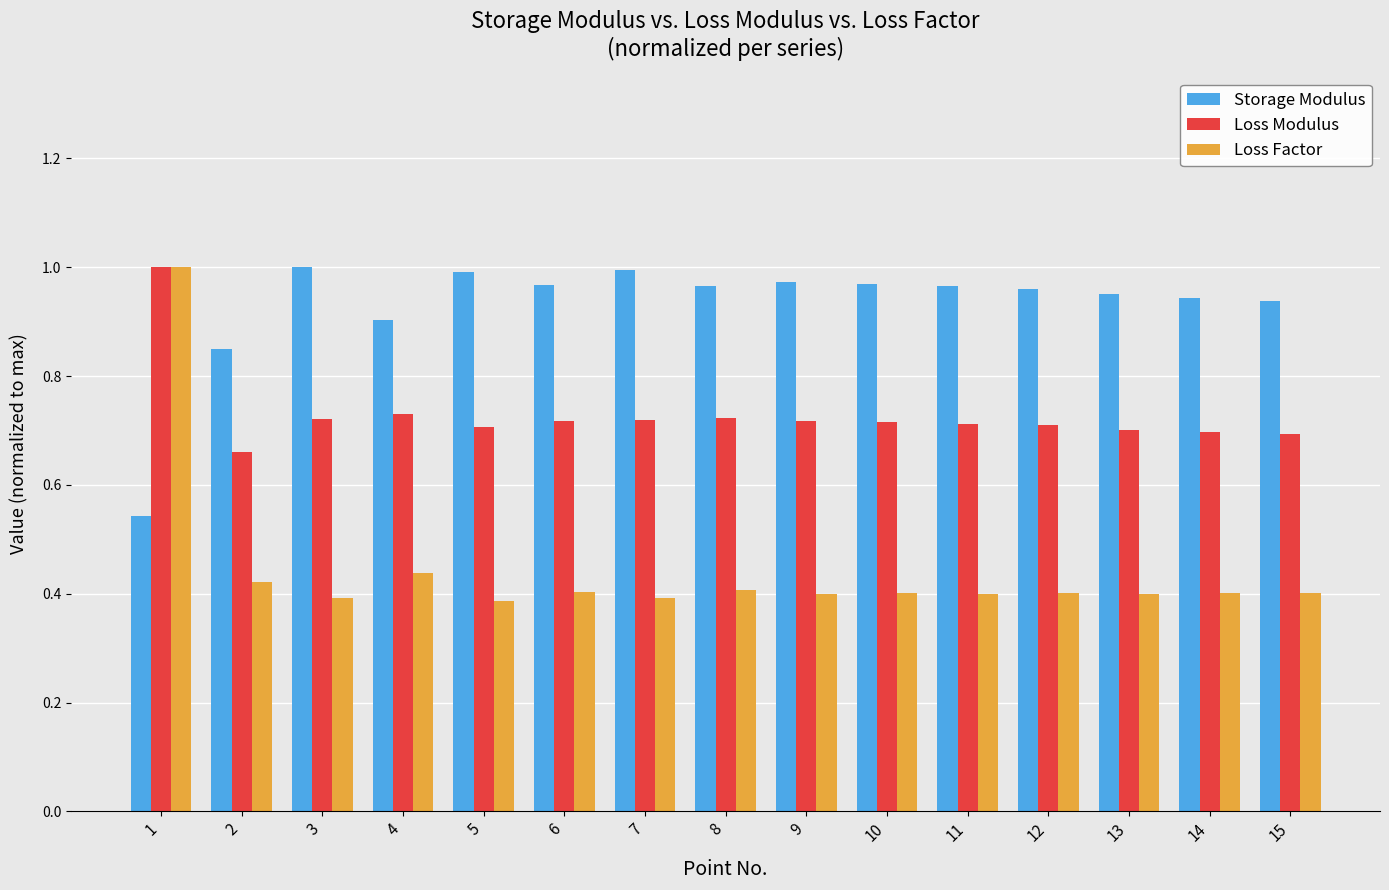

What is the difference between the Loss Factor values at 4 and 1?

0.6